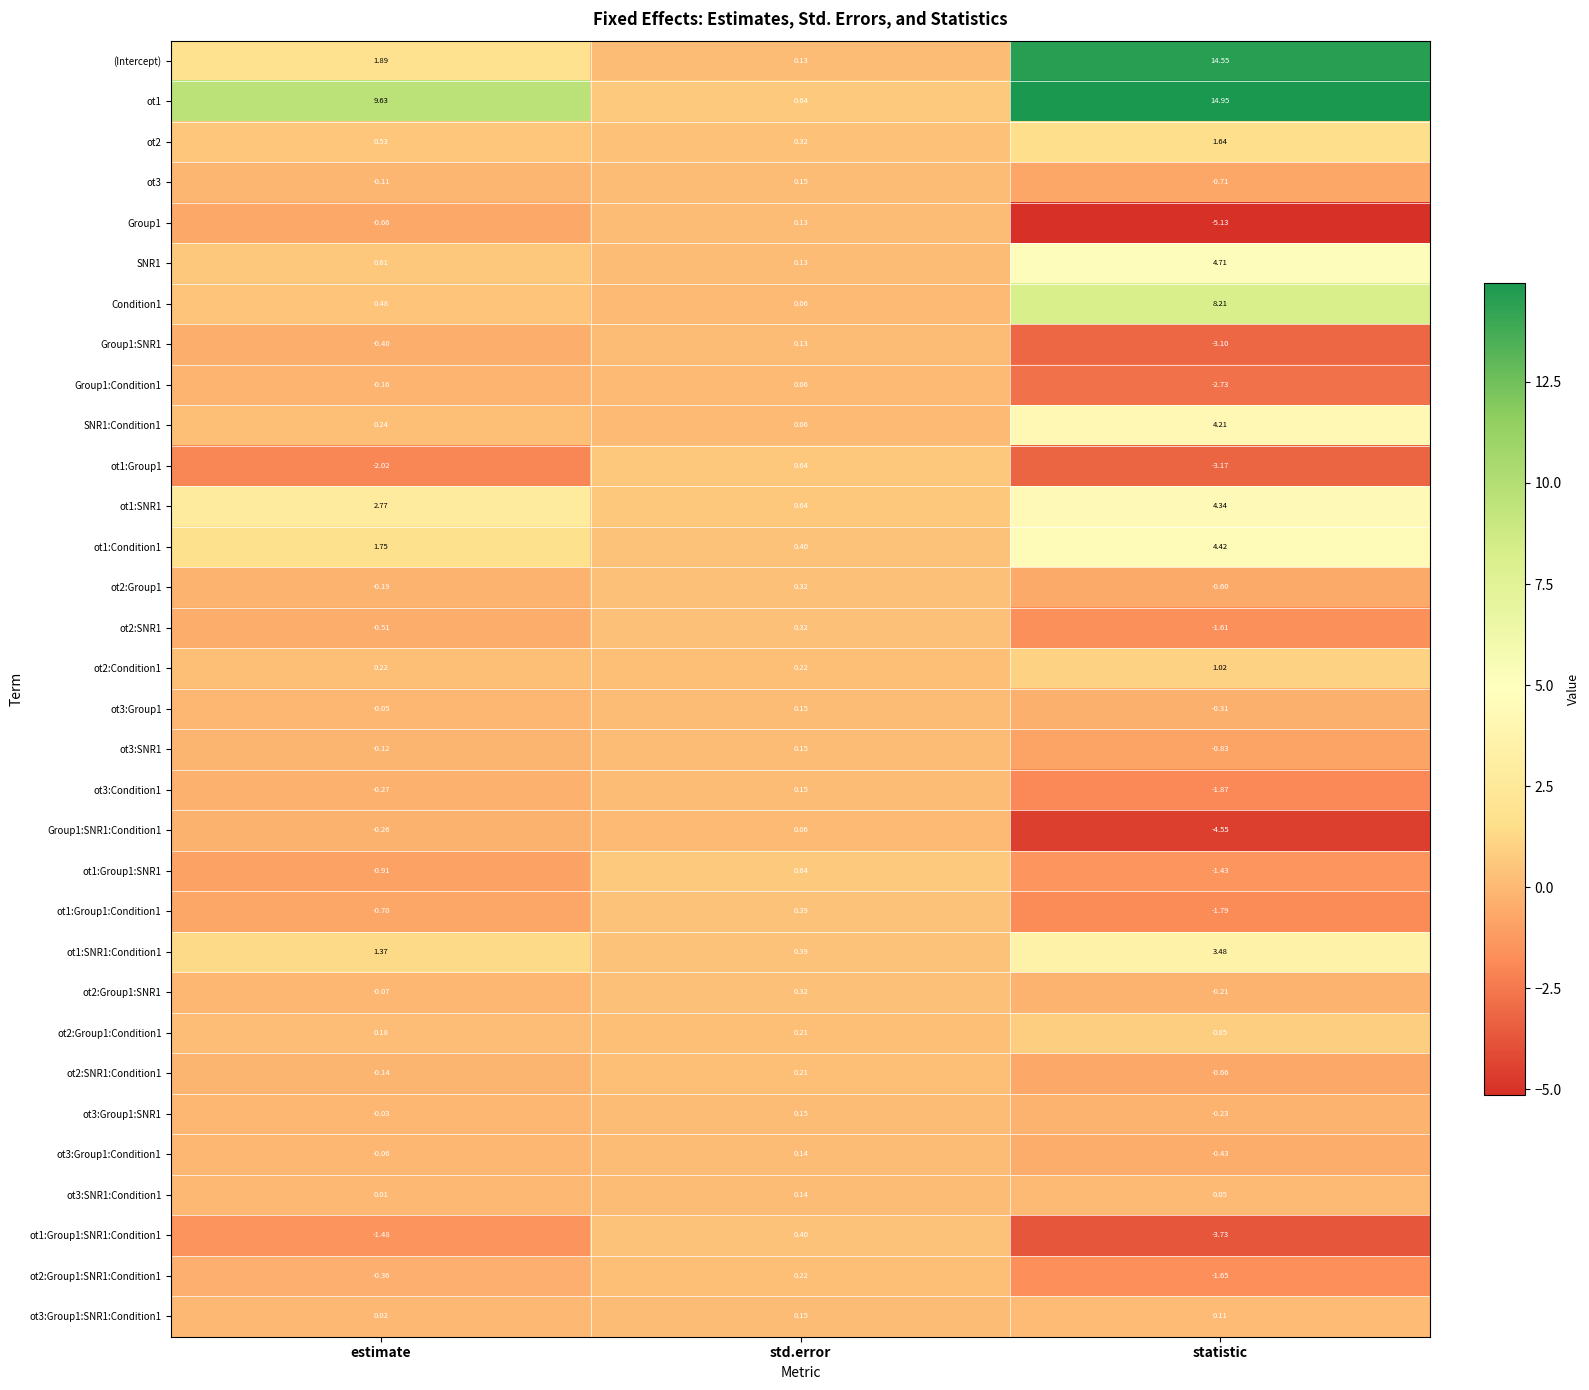

Between estimate and statistic, which series saw the biggest shift?

(Intercept)